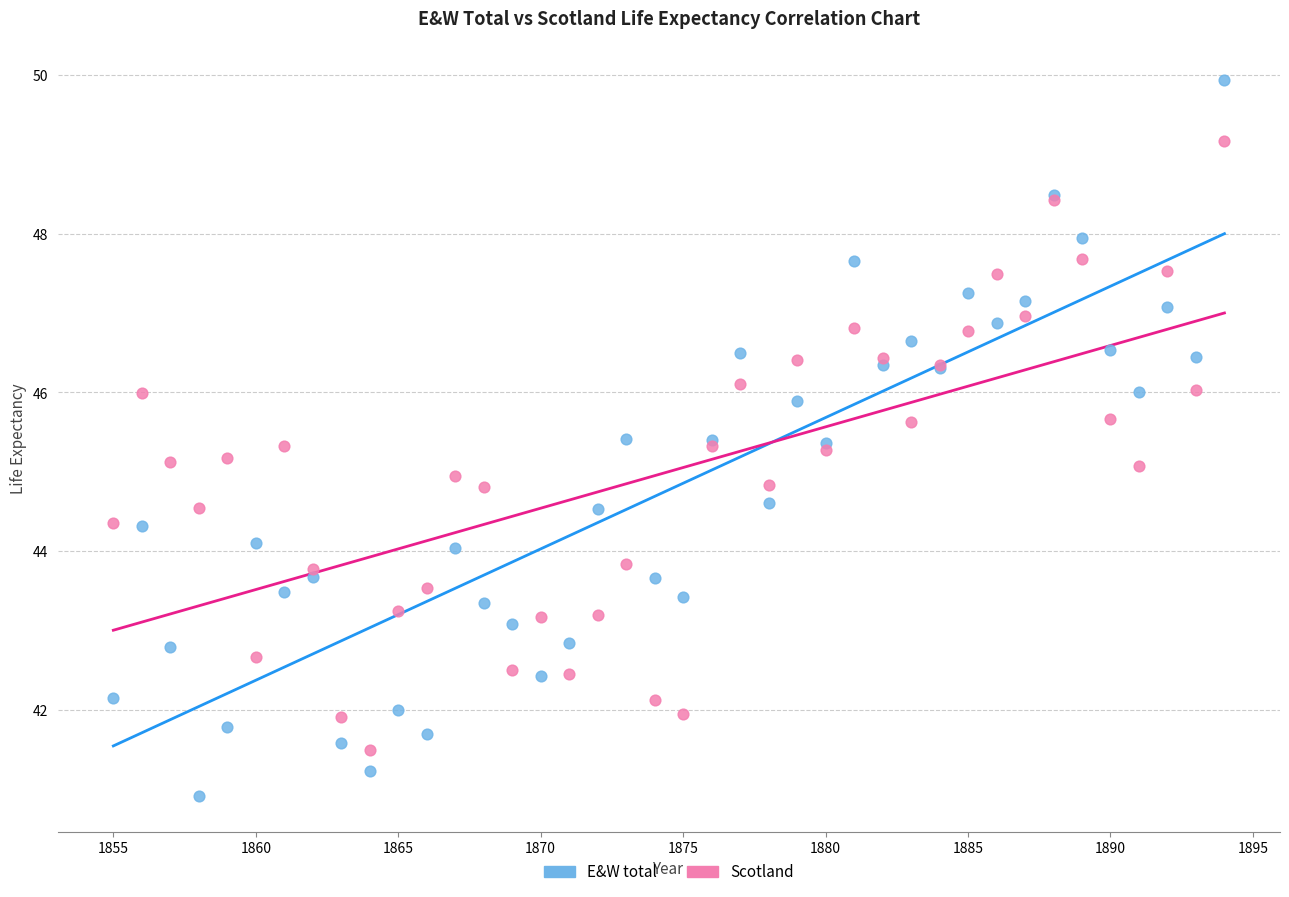

Which series contains the lowest Y value?

E&W total